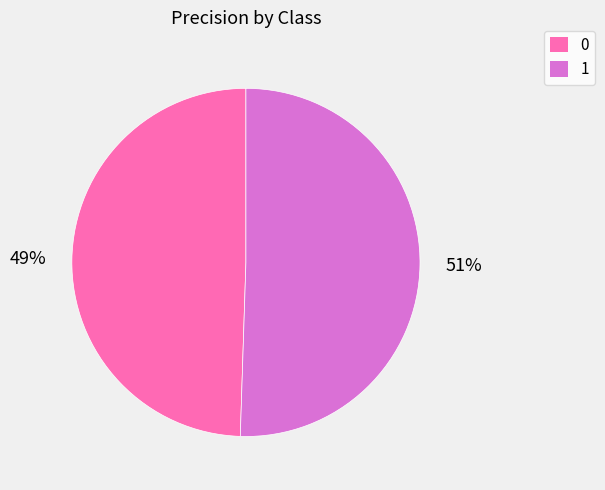

Combined, do 1 and 0 account for over 50%?

Yes